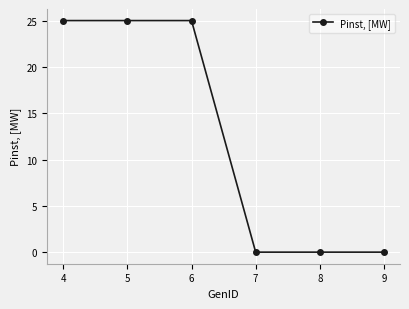

What is the difference between the values at 8 and 4?

25